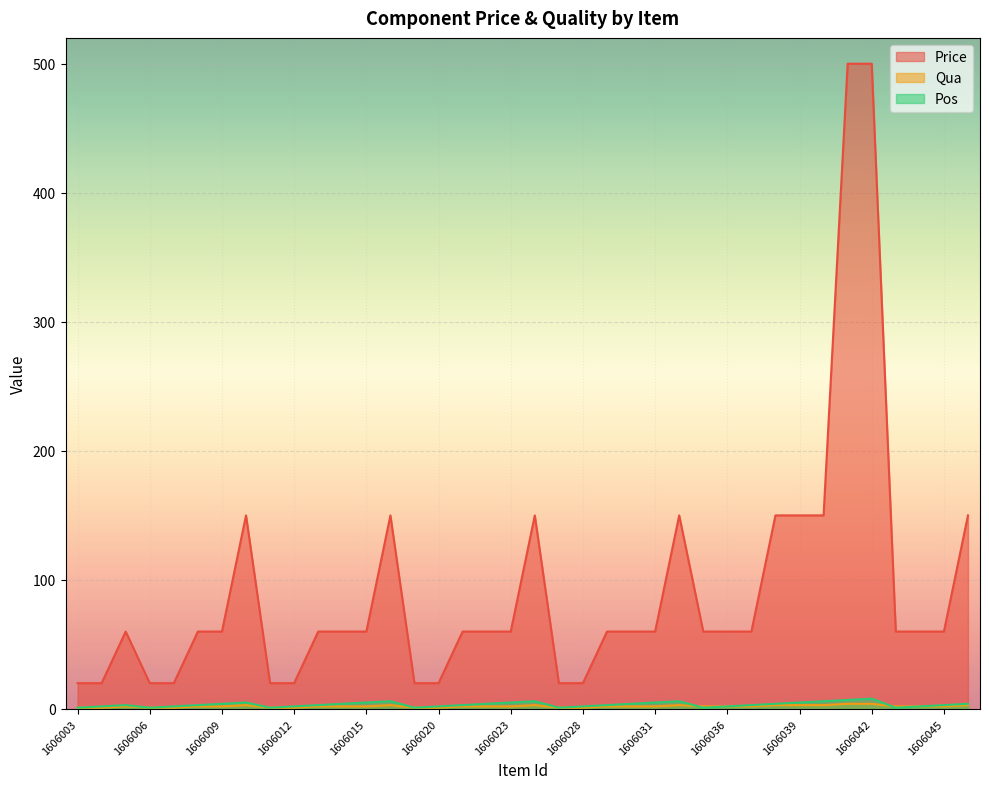

At which label is Price closest to 260?

1606010